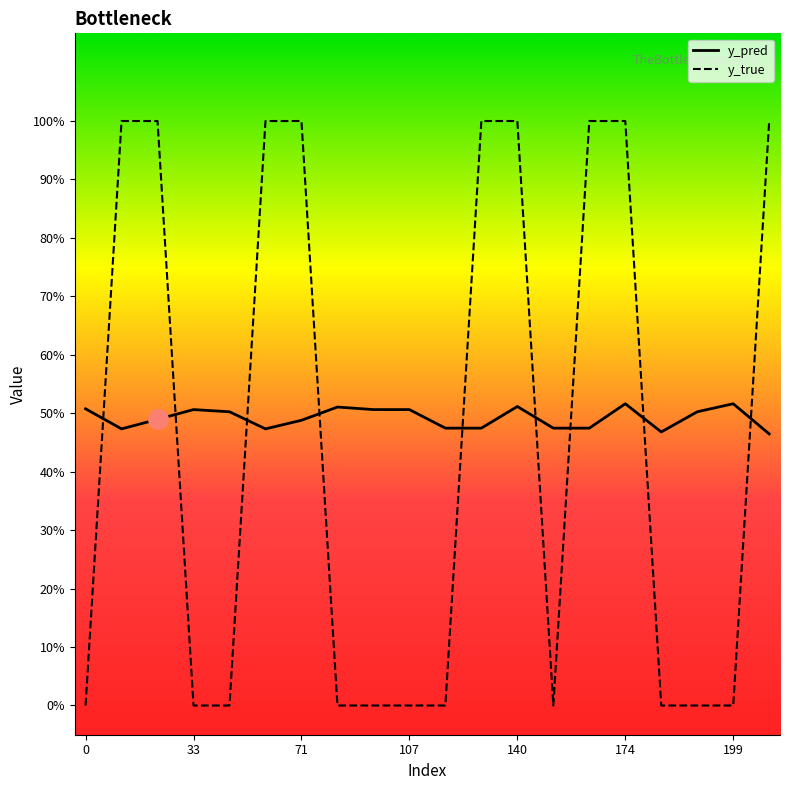

True or false: y_true has more than 0 interior local peaks.

False